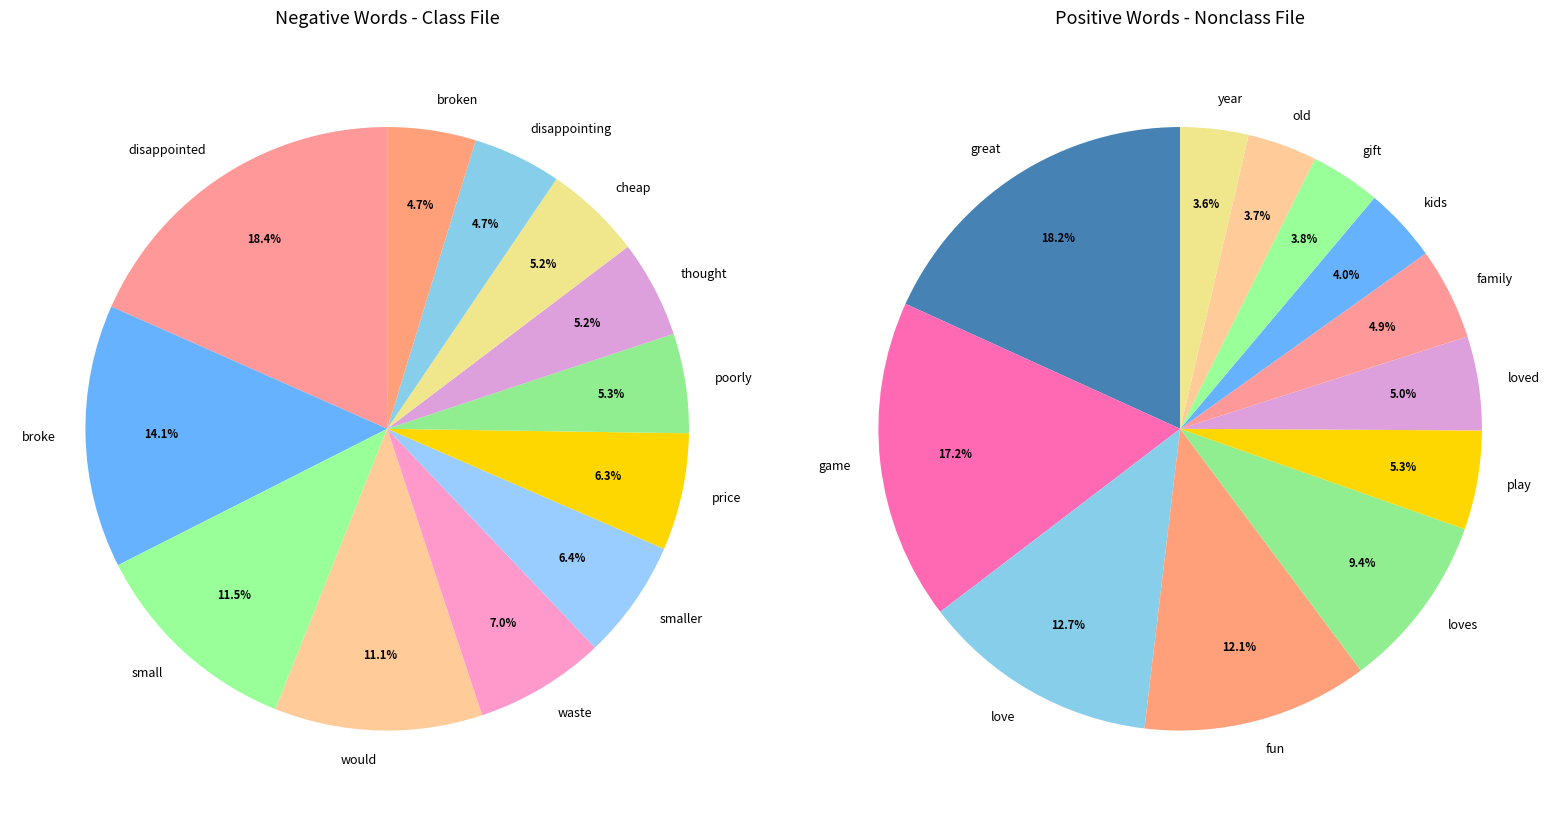

Which has a higher value, waste or would?

would